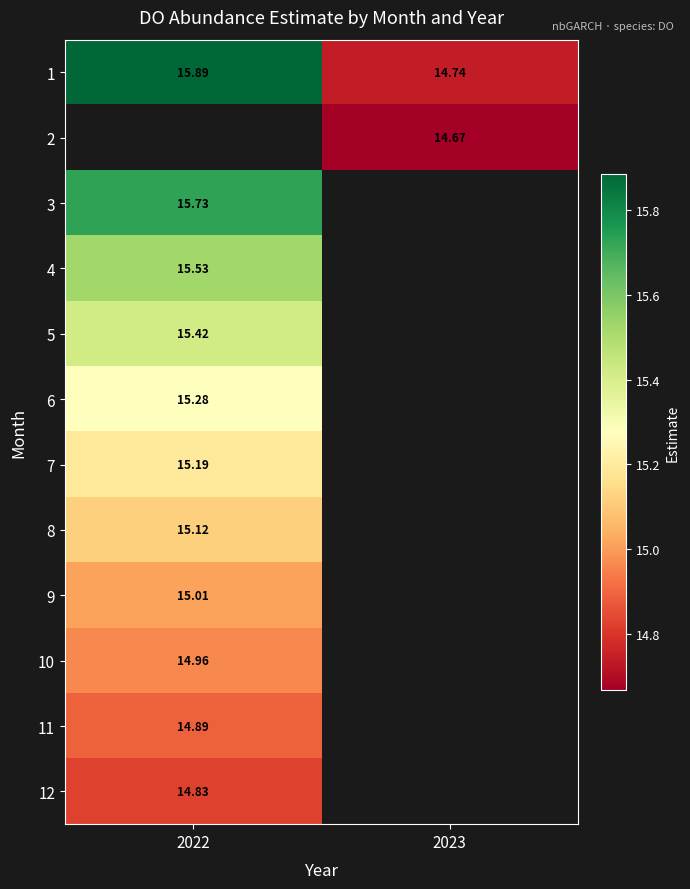

Which category has the highest value in the 1 series?

2022